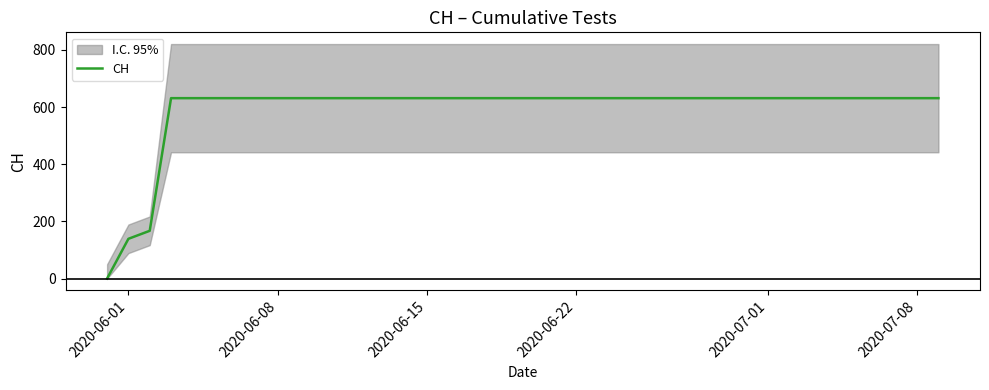

The chart shows a value of 989 at 7. True or false?

False